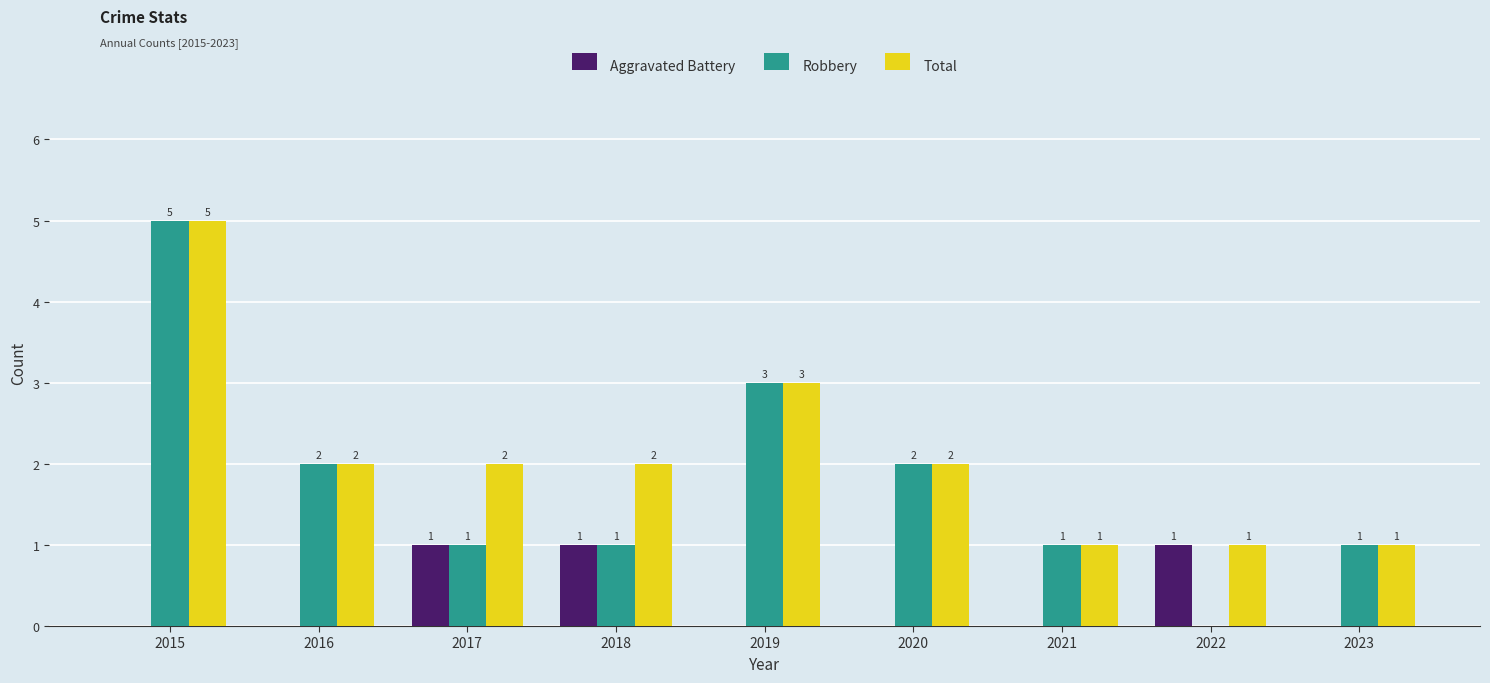

Is it true that Robbery equals 7 at 2015?

False